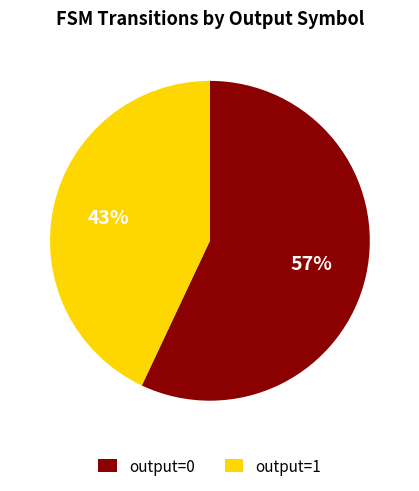

Is there a majority slice in this chart?

Yes